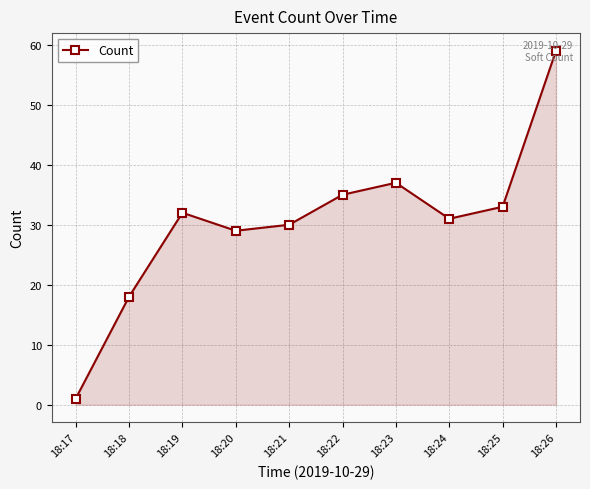

What is the difference between the maximum and second lowest values?

41